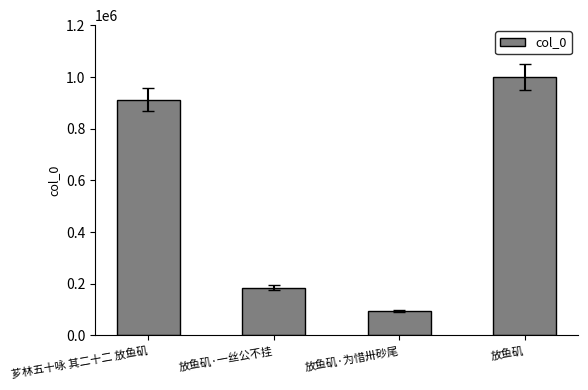

Reading right to left, extract all data points from this chart.

1000671	94143	184885	912433